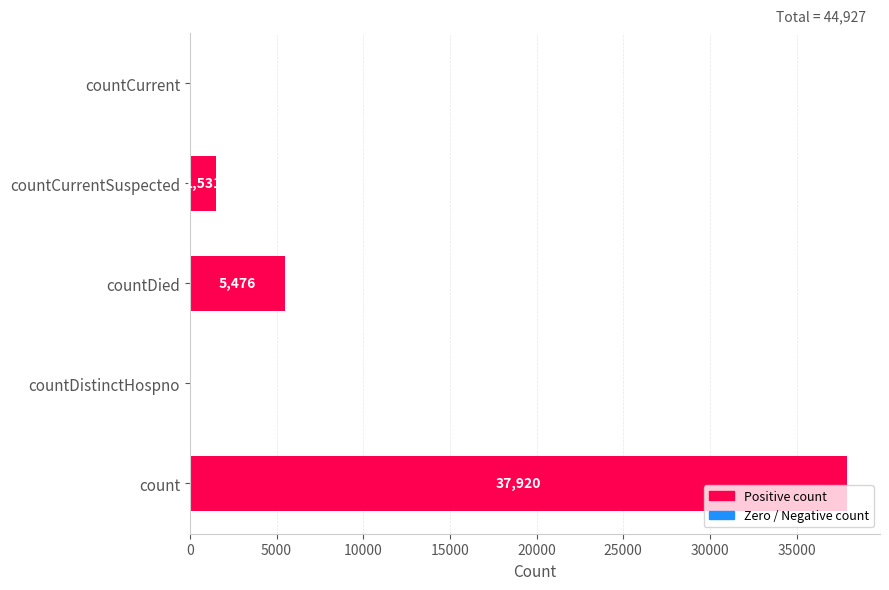

How many values are above zero?

3